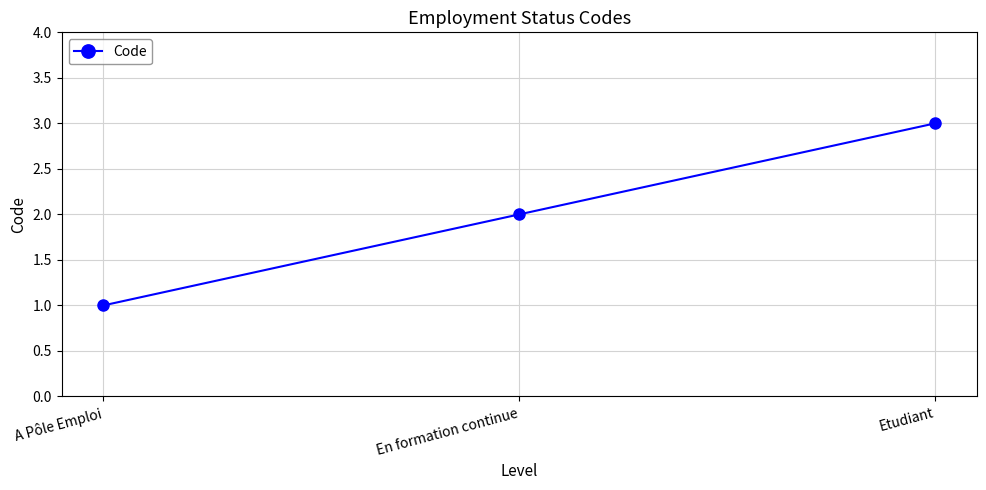

How many values are below 2?

1